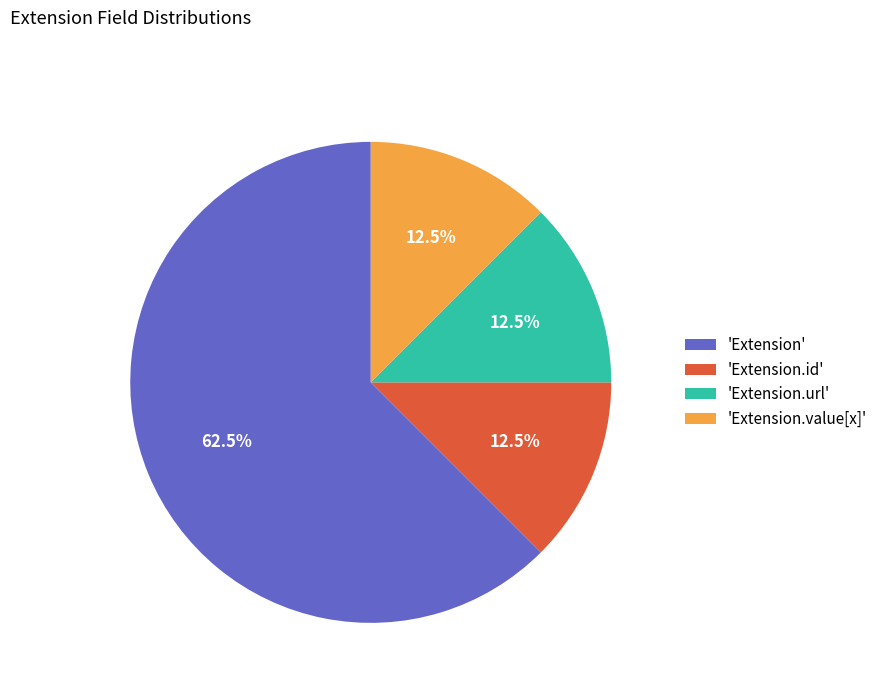

Is the sum of 'Extension.id' and 'Extension.value[x]' greater than half?

No